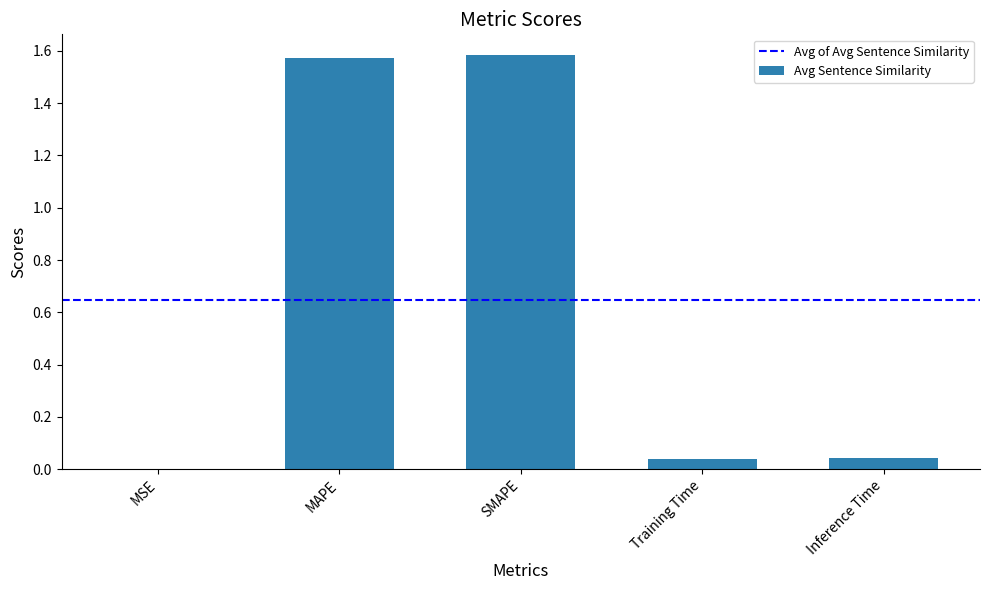

True or false: the data shows 1.6 at MAPE.

True